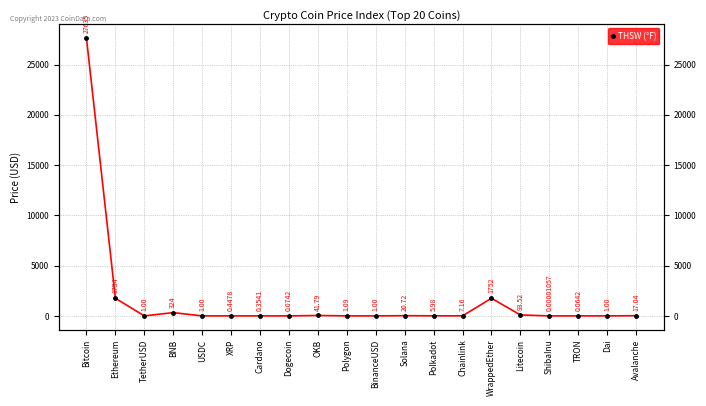

What is the sum of the values at Chainlink and ShibaInu?

7.2